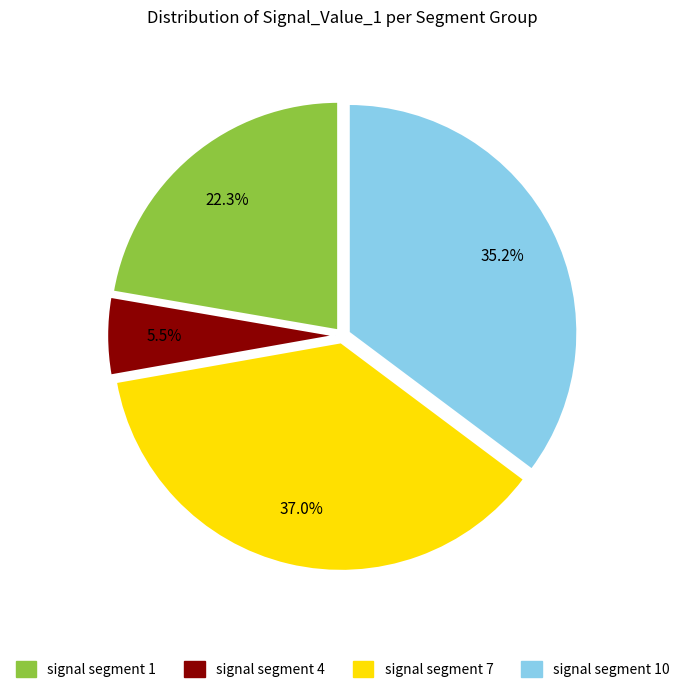

What is the ratio of the value at signal segment 1 to the value at signal segment 4?

4.1